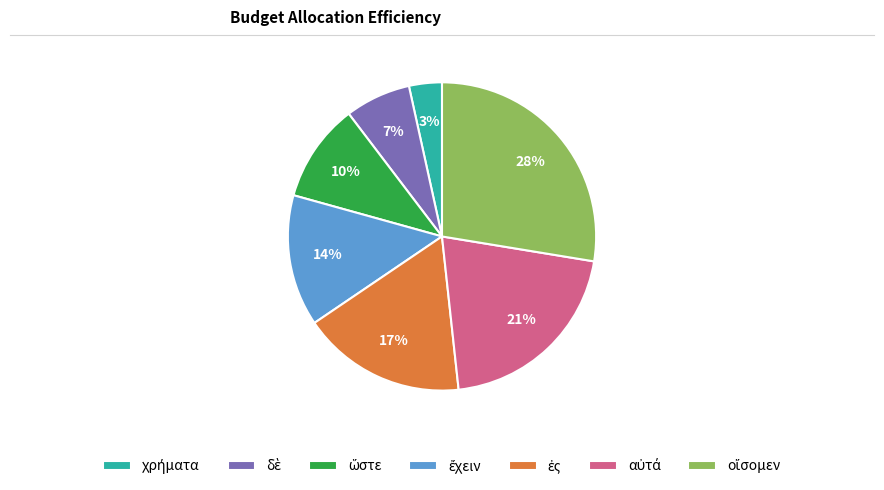

How many slices are in this pie chart?

7